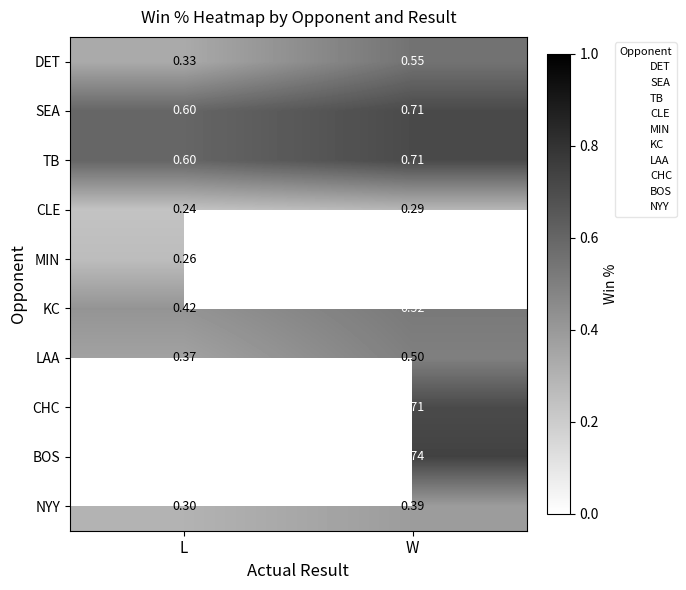

List the labels in order of KC value, largest first.

W, L